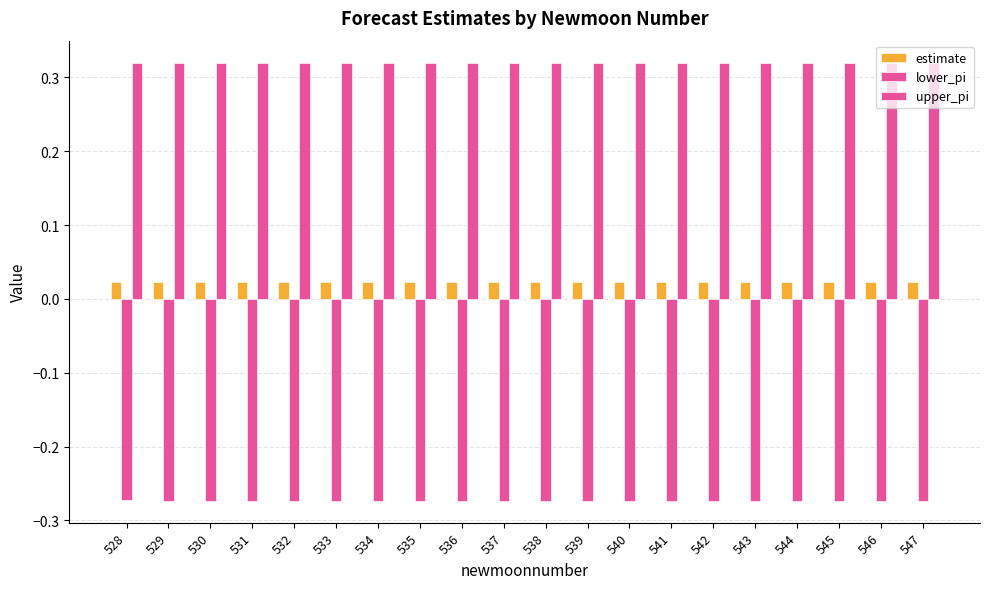

Where is estimate nearest to the value 0?

529